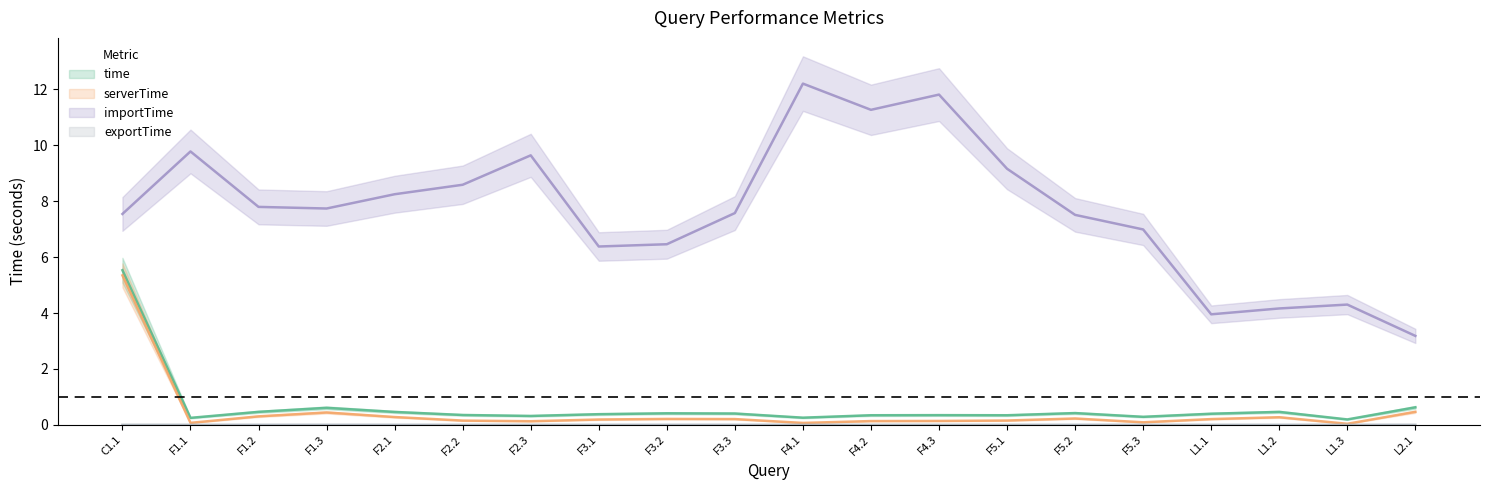

Which series changed the most between F2.3 and F5.1?

importTime